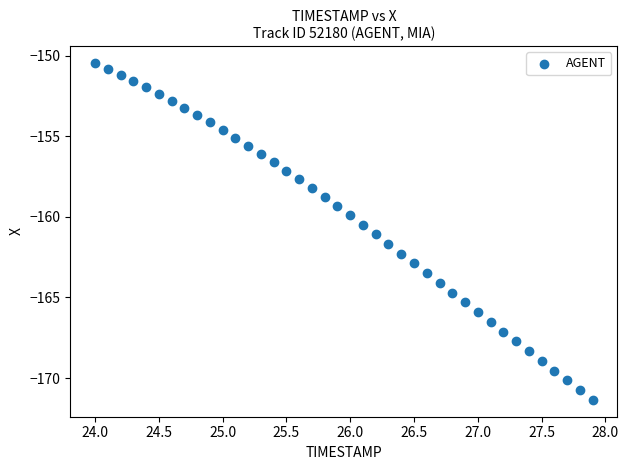

What is the range of Y values (max minus min)?

20.9